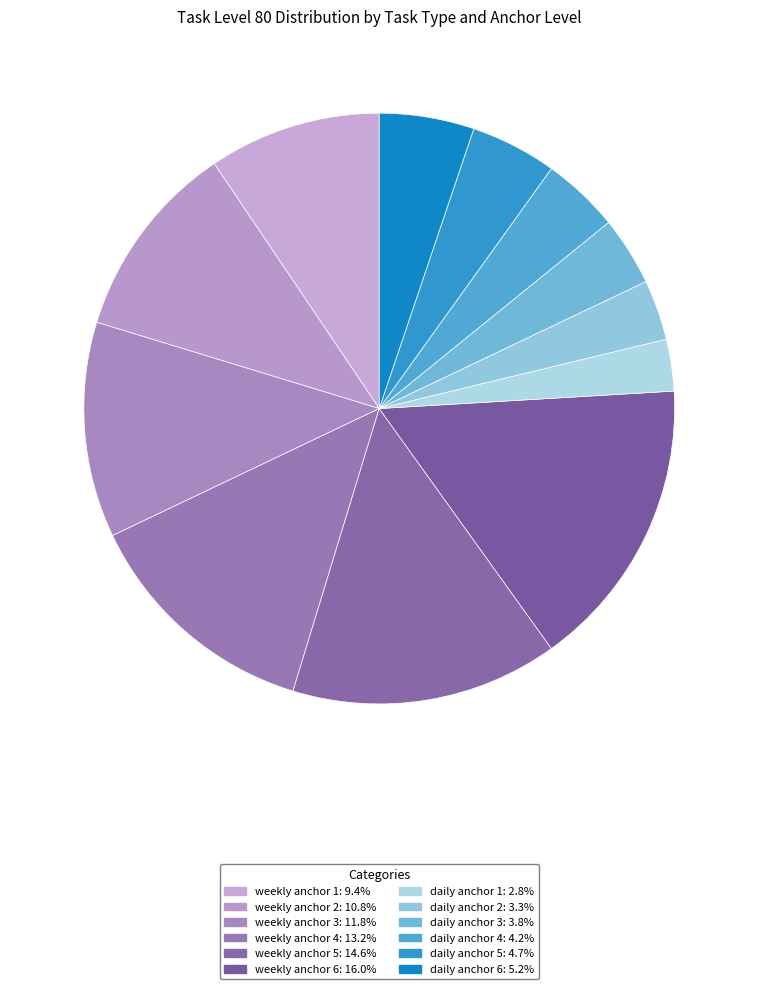

To the nearest percent, what is the difference between the largest and smallest slice percentages?

13%